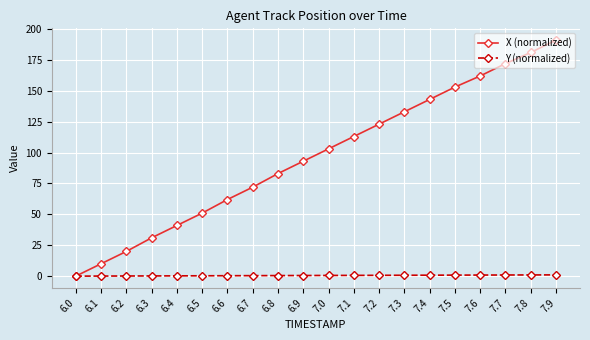

What is the difference between the maximum and minimum values in the Y (normalized) series?

1.0